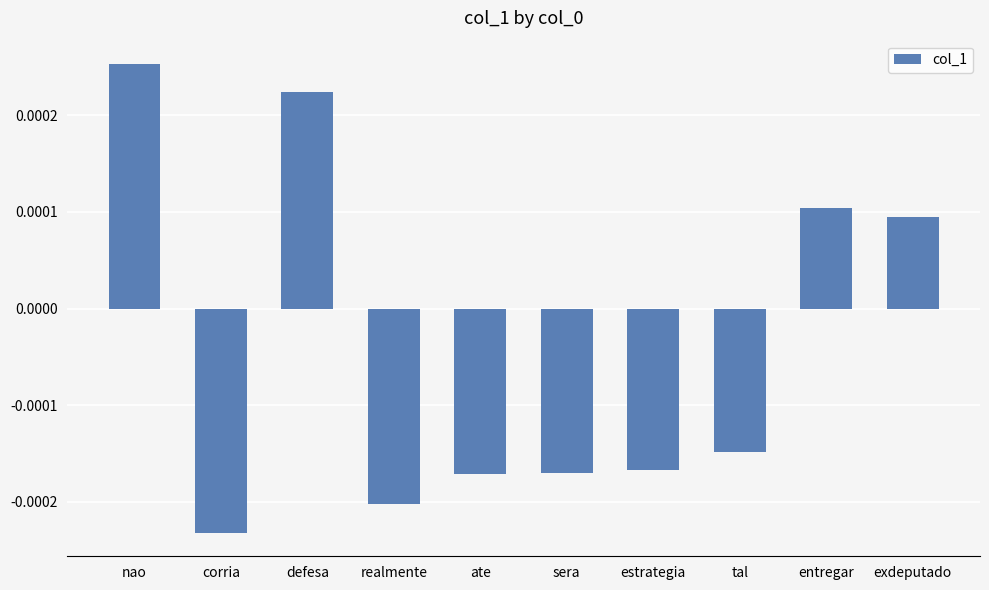

What is the label of the 7th bar from the right?

realmente